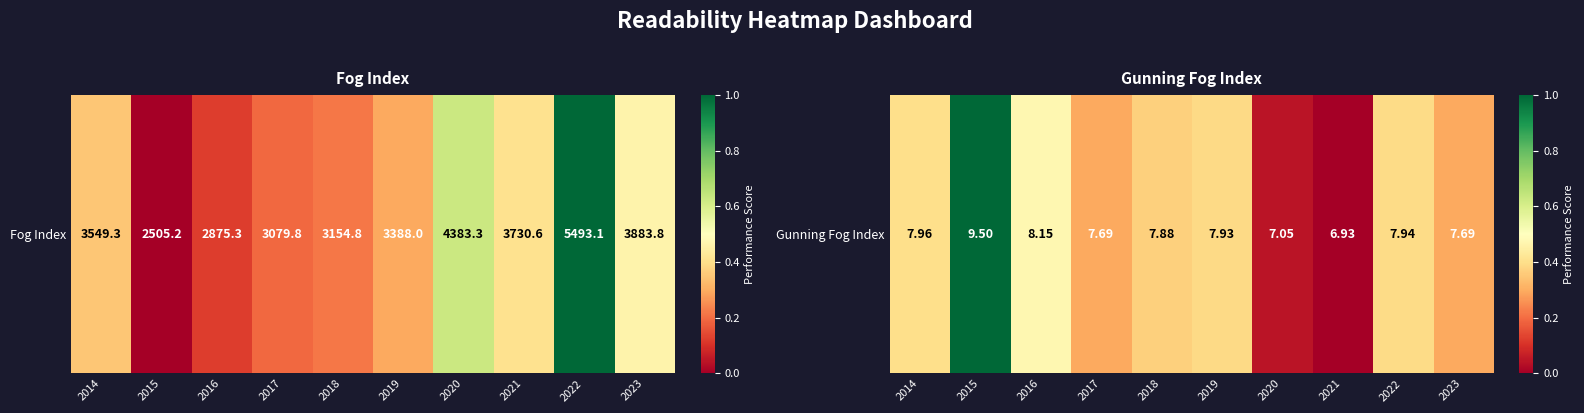

What is the difference between the maximum and minimum values?

1.0